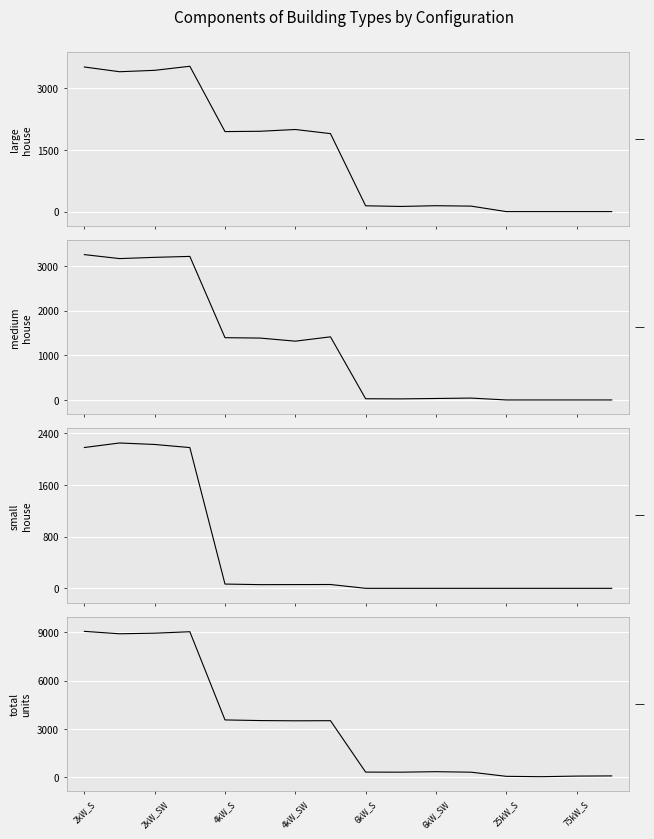

What is the label of the 4th point from the left?

4kW_SW